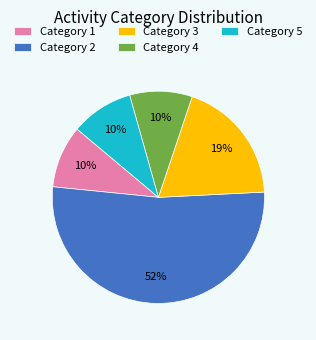

To the nearest percent, what percentage of the pie is Category 3?

19%